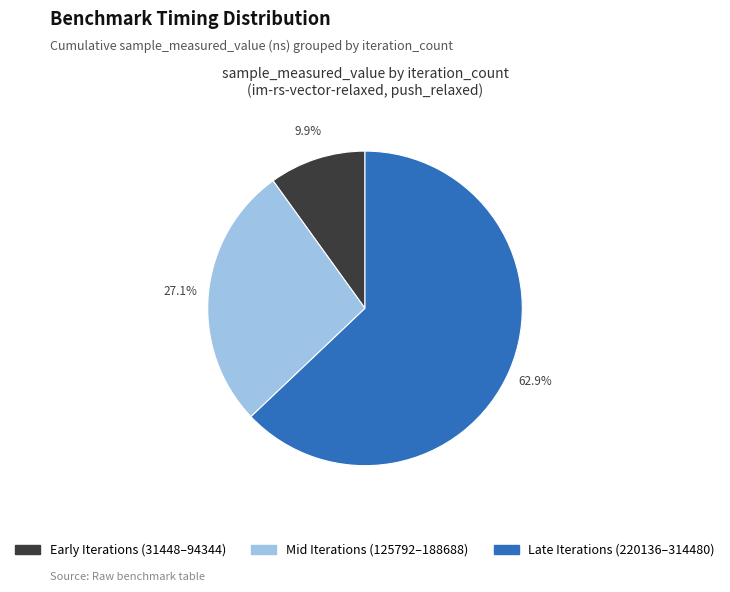

What is the largest slice in the pie chart?

Late Iterations (220136–314480)